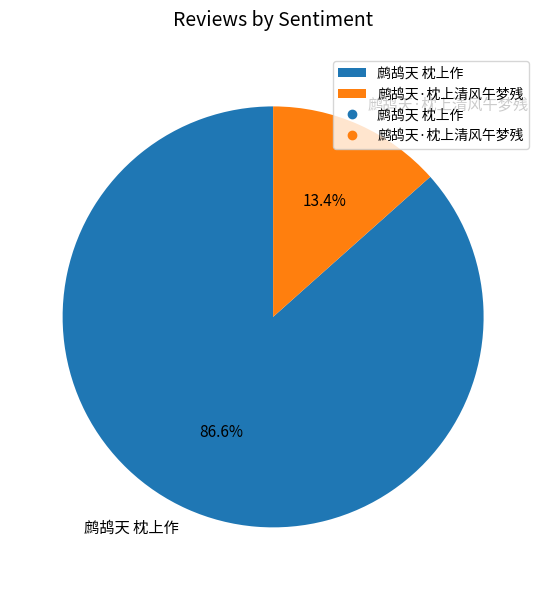

What is the smallest slice in the pie chart?

鹧鸪天·枕上清风午梦残